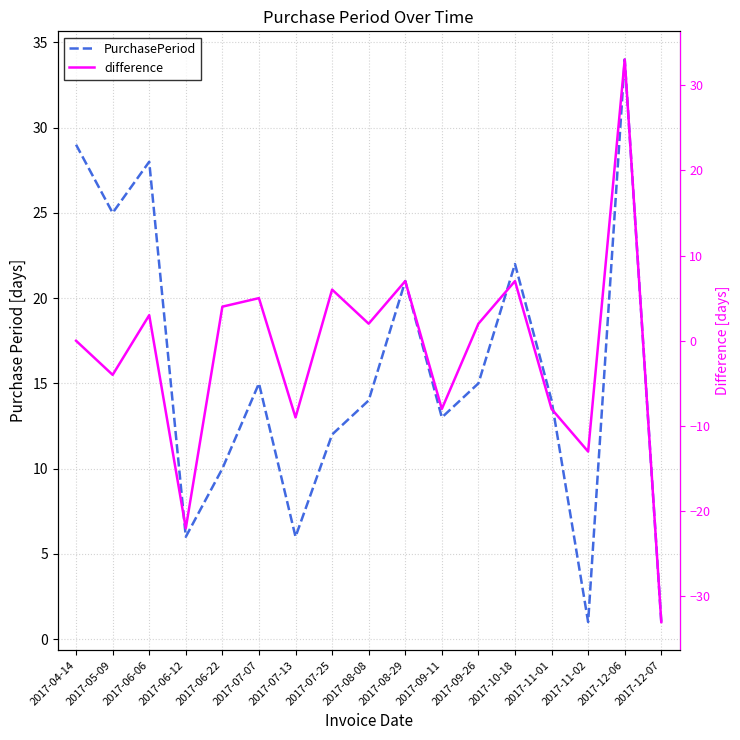

Which has a higher value, 2017-12-06 or 2017-09-26?

2017-12-06